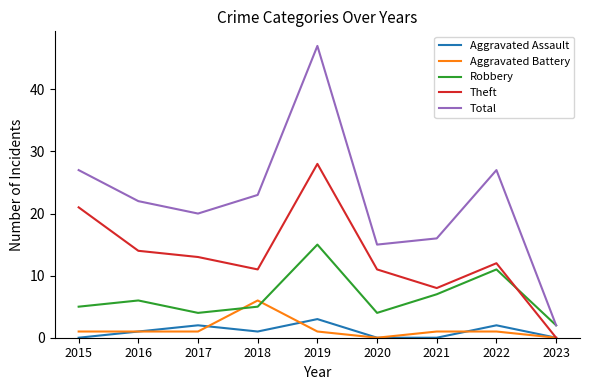

List the series in order of their peak value, lowest first.

Aggravated Assault, Aggravated Battery, Robbery, Theft, Total